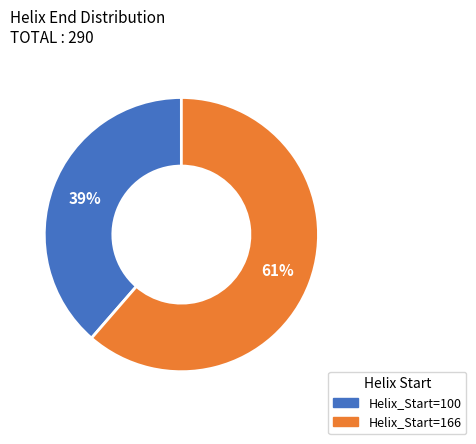

Which category has the smallest portion of the pie?

Helix_Start=100